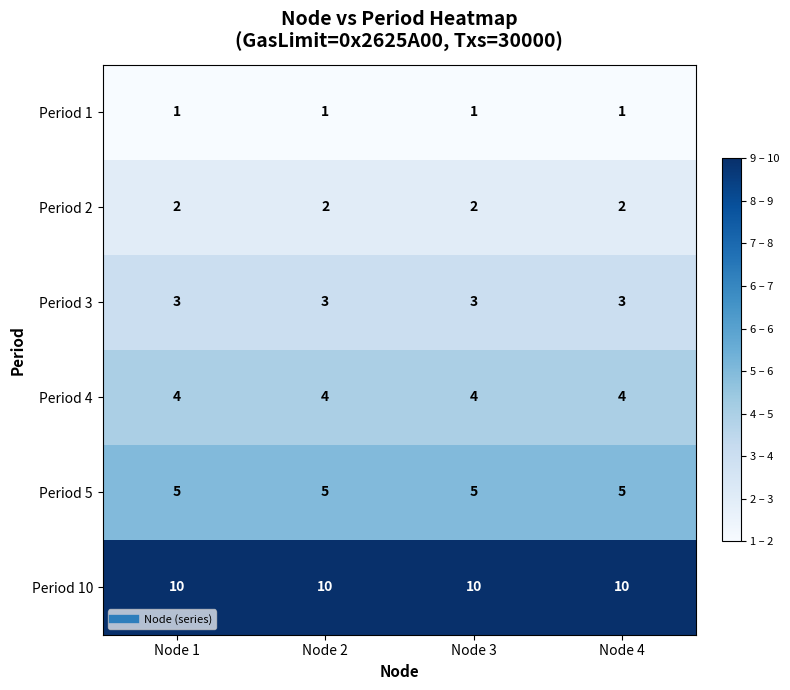

What is the difference between the highest and lowest values at Node 2?

9